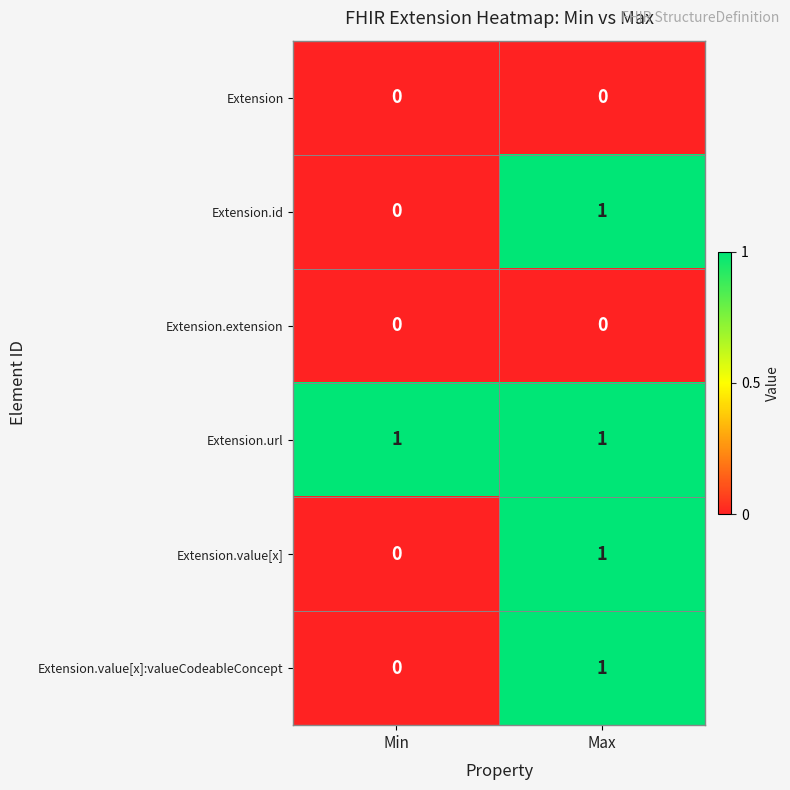

At which label does Extension.id reach its peak?

Max